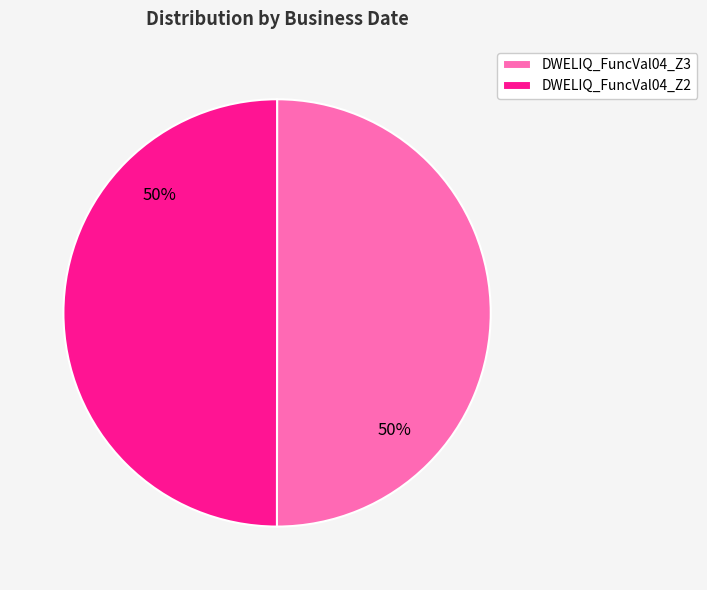

Count the number of slices in the pie.

2